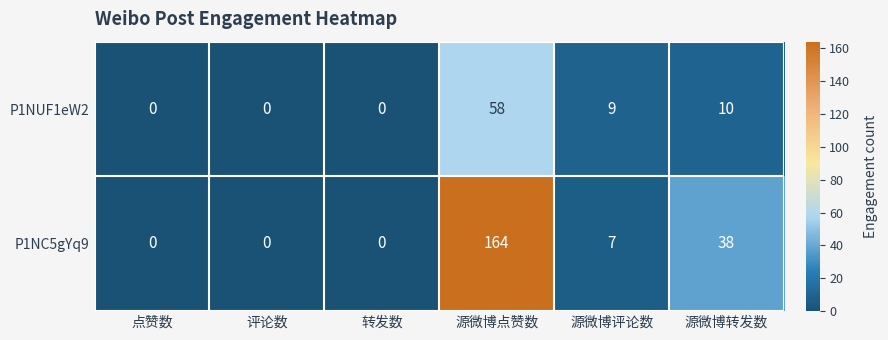

What is the sum of all P1NC5gYq9 values?

209